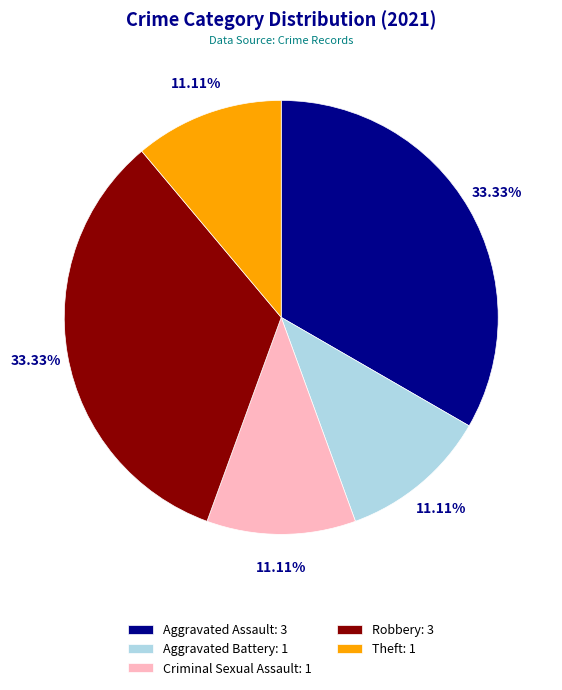

Does Robbery: 3 represent more than half of the total?

No